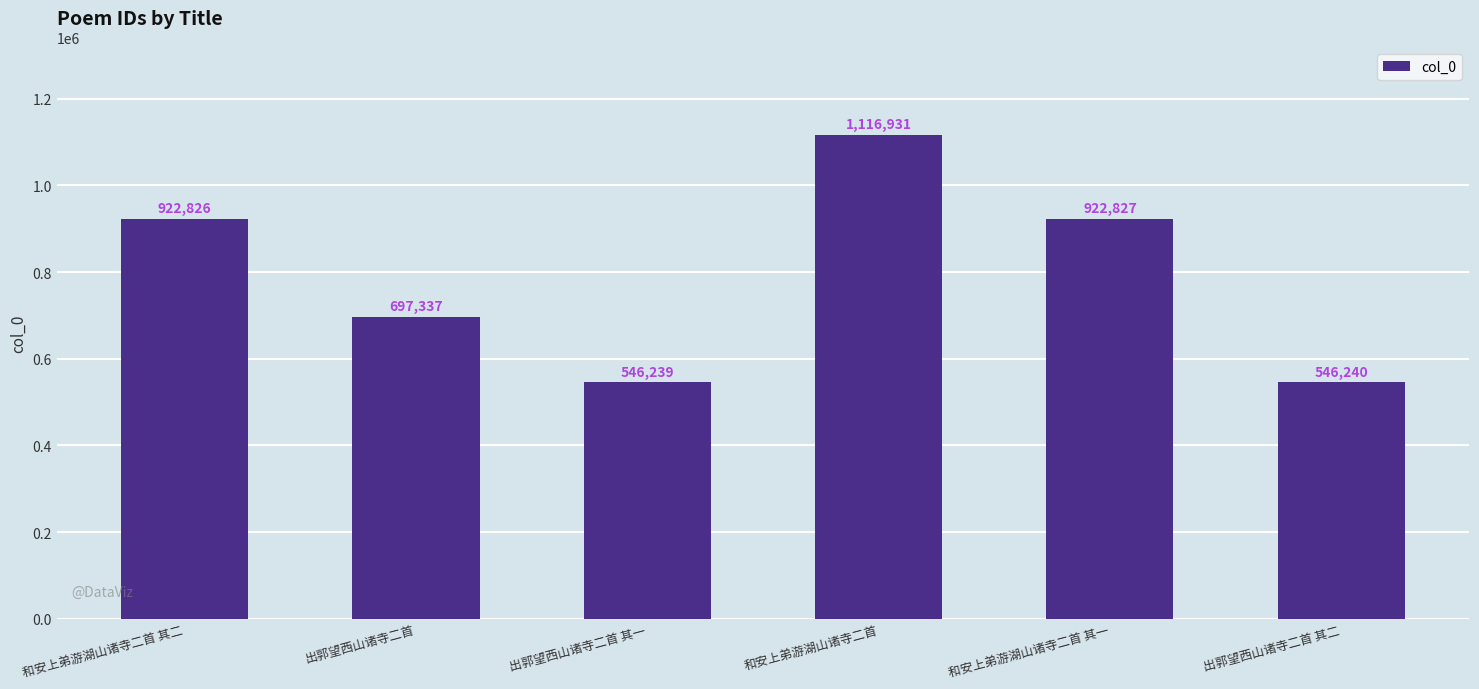

The value at 和安上弟游湖山诸寺二首 is 1116931. True or false?

True